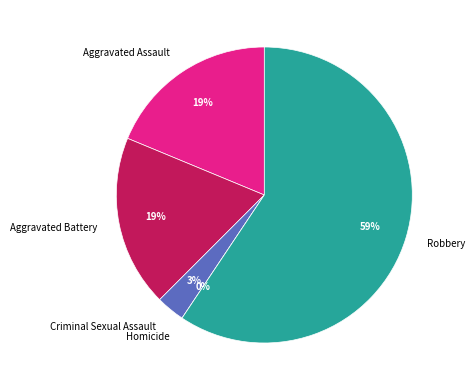

Which slice is the smallest?

Homicide